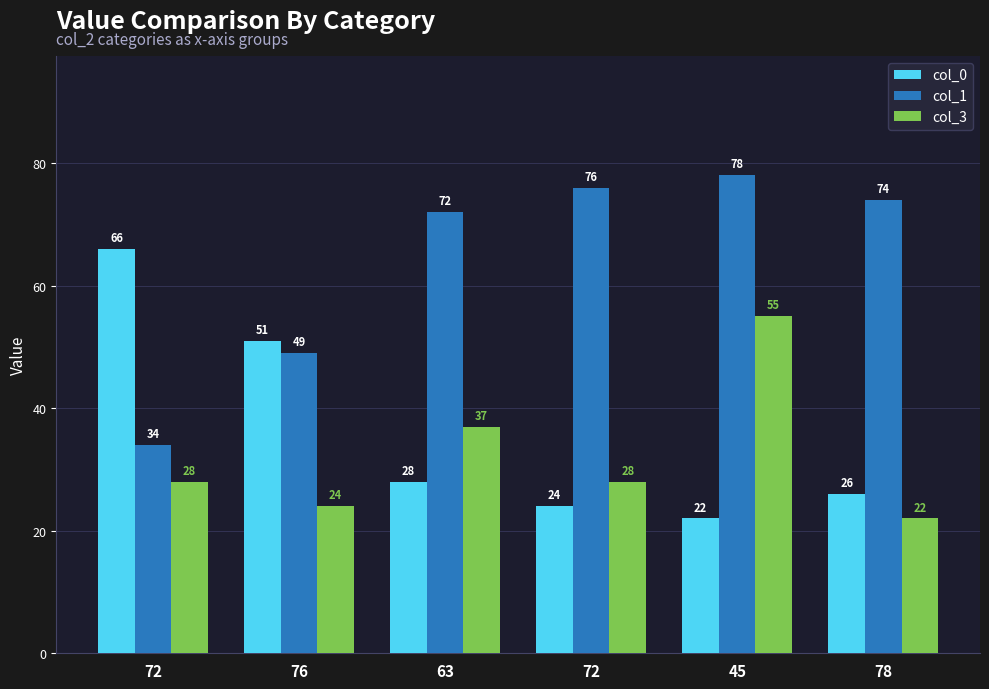

True or false: col_1 has a value of 8 at 72.

False